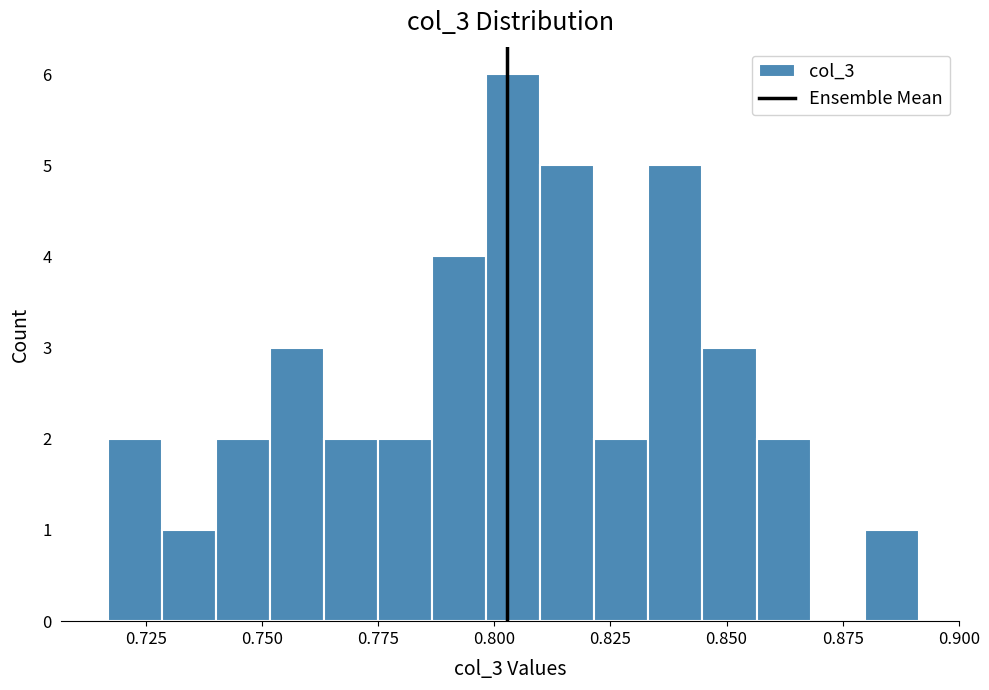

Around what value on the x-axis is the tallest bar? Give the approximate position of its centre, as read against the axis.

0.805